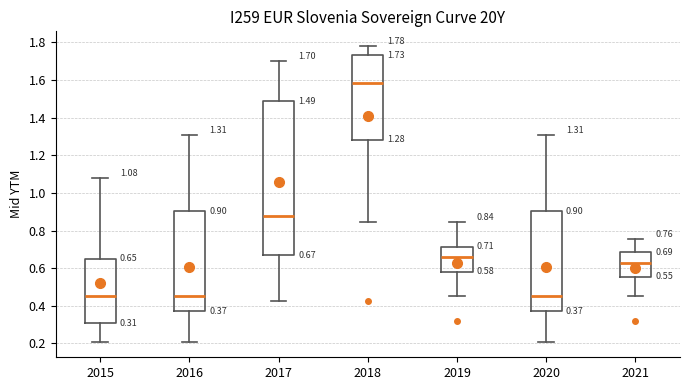

Which box is the tallest, from its lower edge to its upper edge?

2017